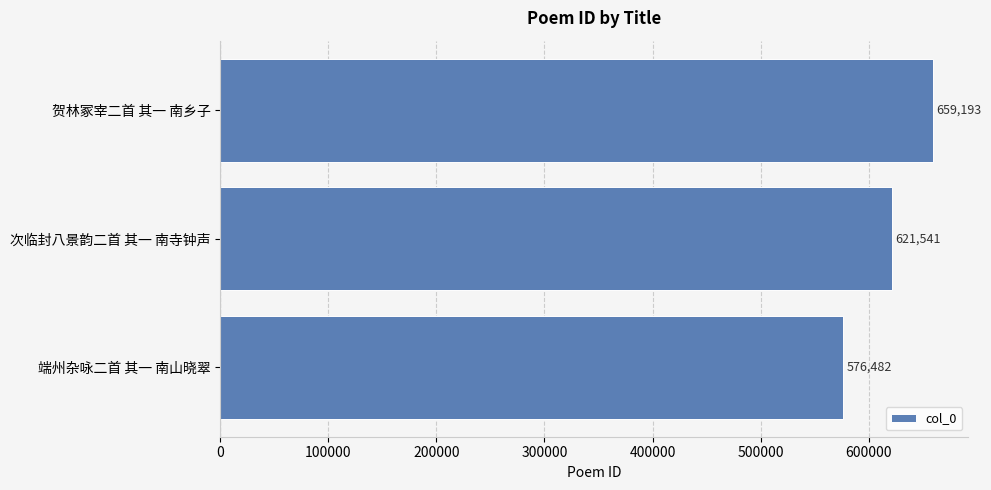

How many values are below 621541?

1